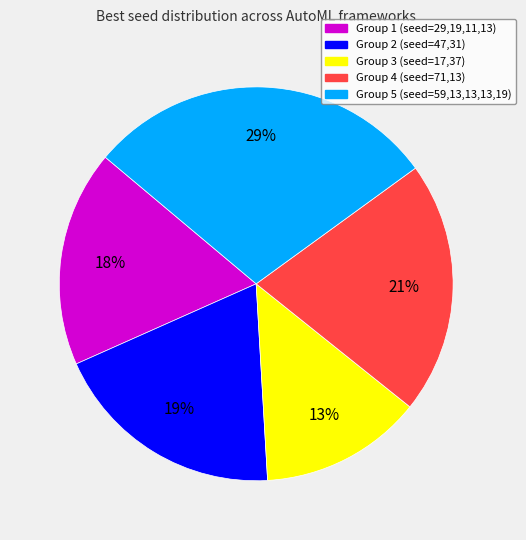

Is there a majority slice in this chart?

No